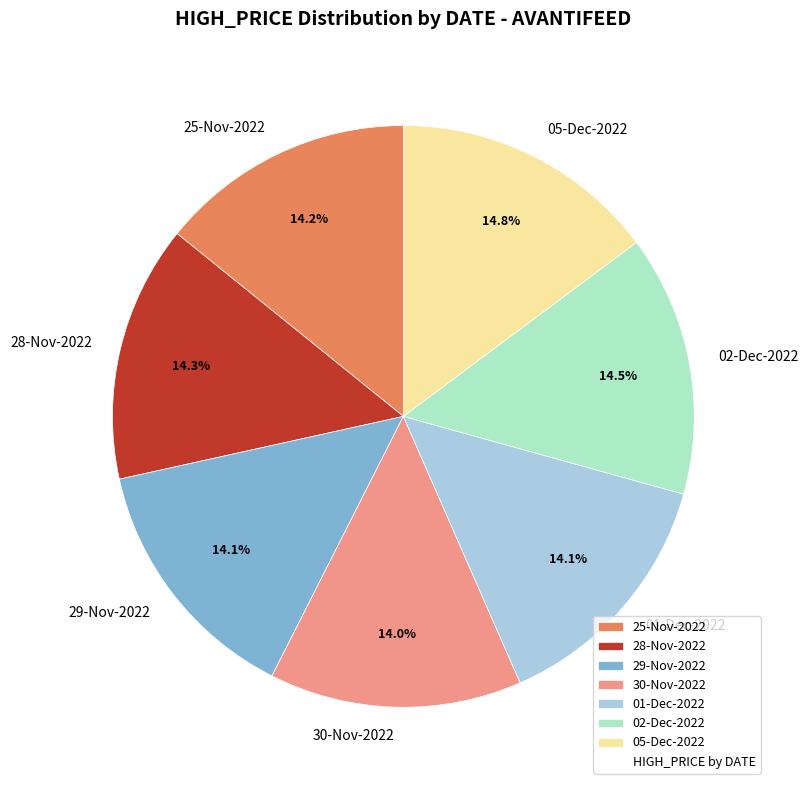

The 30-Nov-2022 slice represents 14% of the pie. True or false?

True